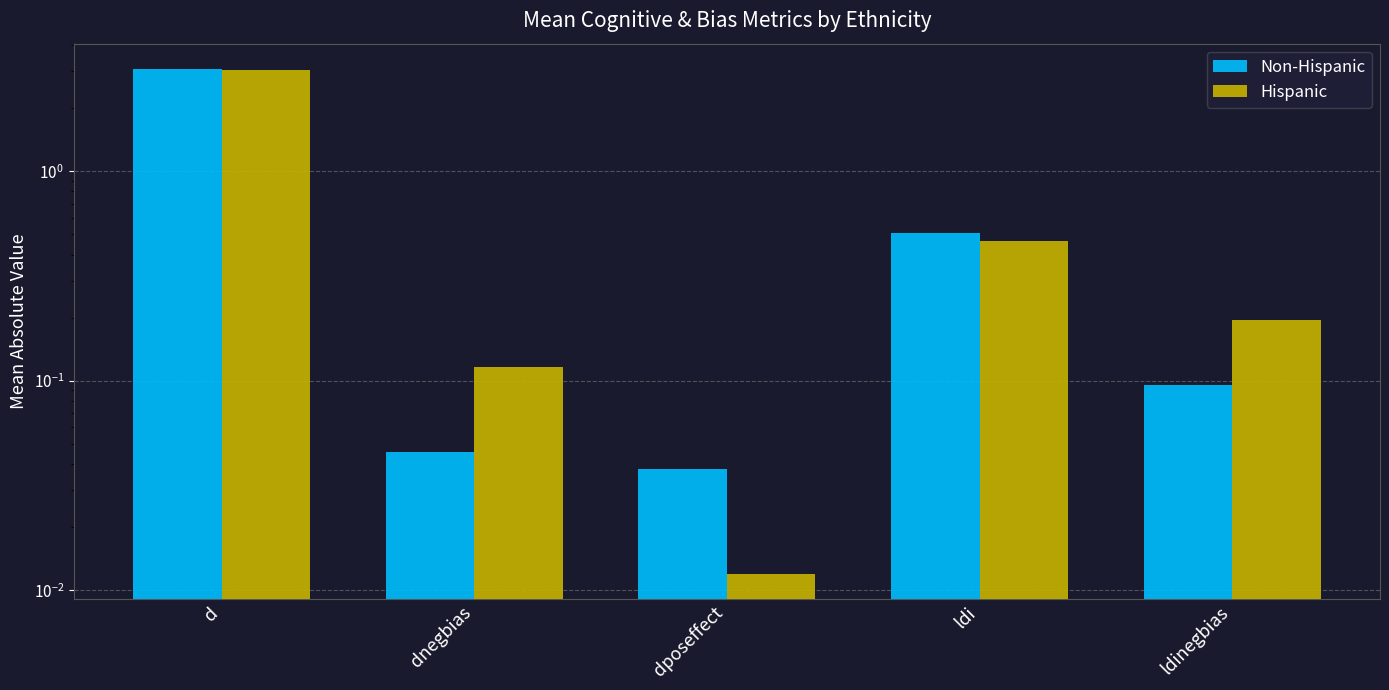

What is the difference between the maximum and second lowest values in the Hispanic series?

2.9